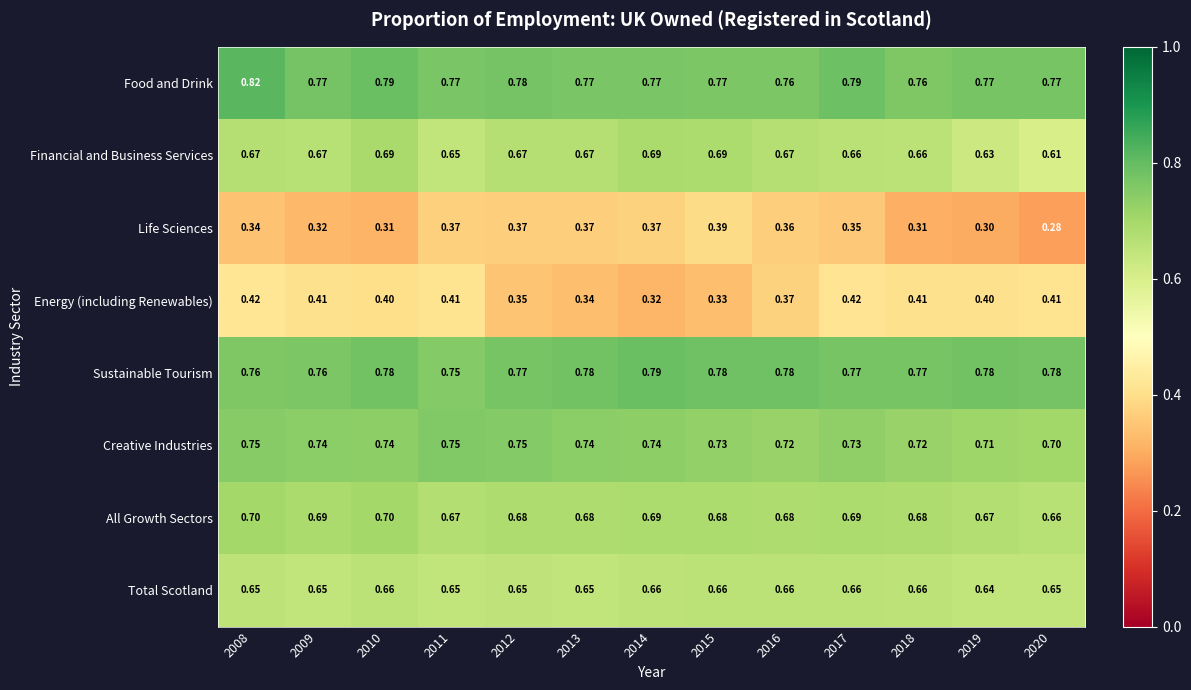

Which series has the largest total across all categories?

Food and Drink